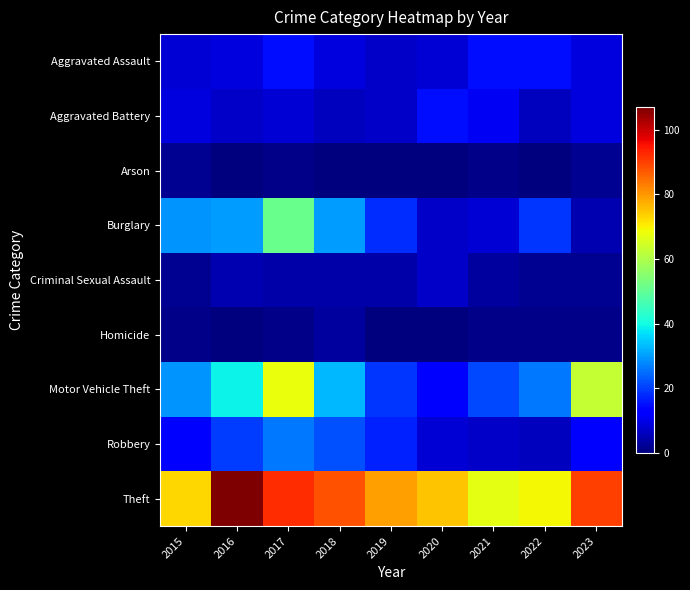

Which has a higher value, 2022 or 2018?

2022